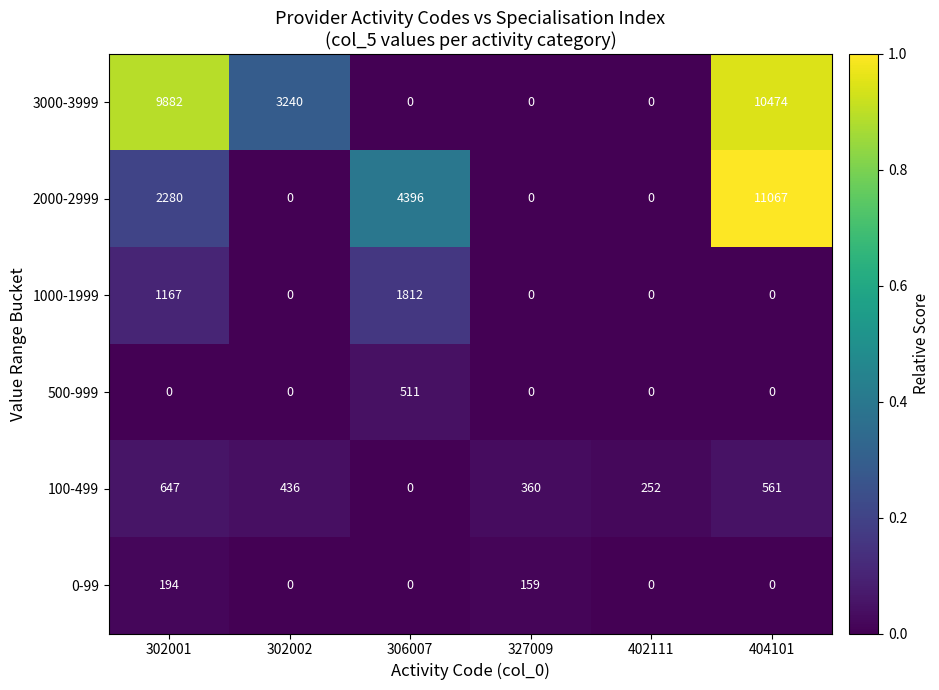

Which series has the widest spread of values?

2000-2999